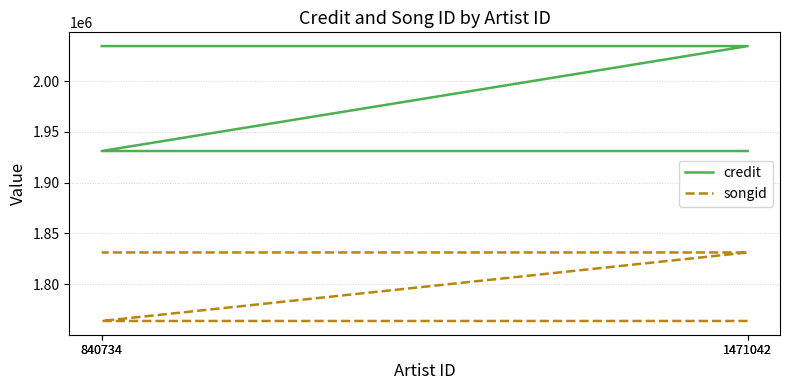

True or false: credit has more than 1 interior local peaks.

False